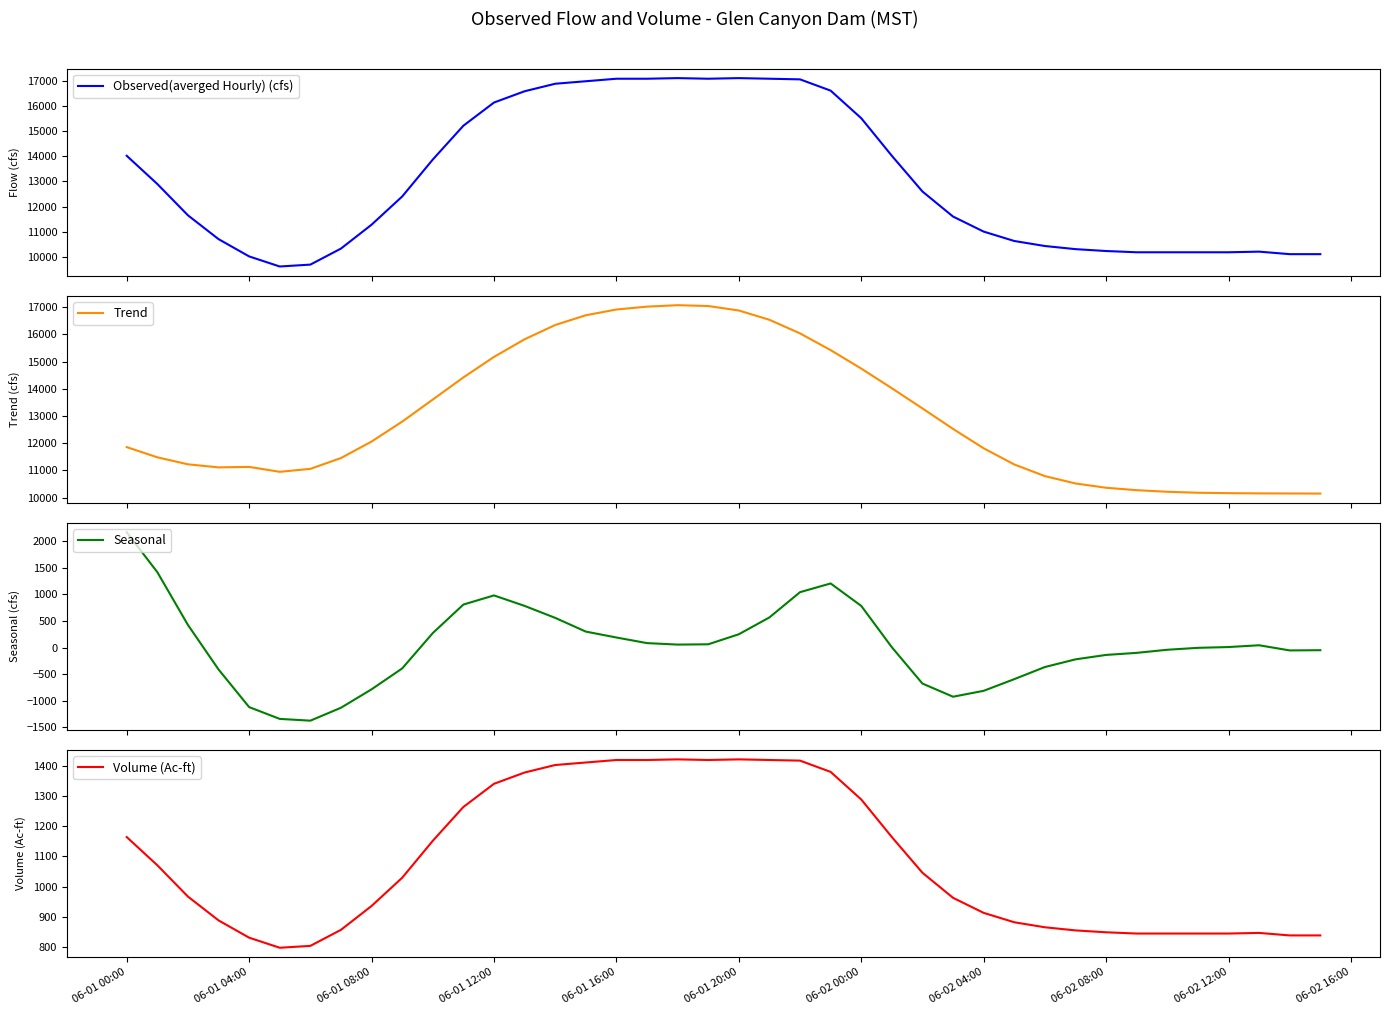

Which category has the lowest value in the Trend series?

39